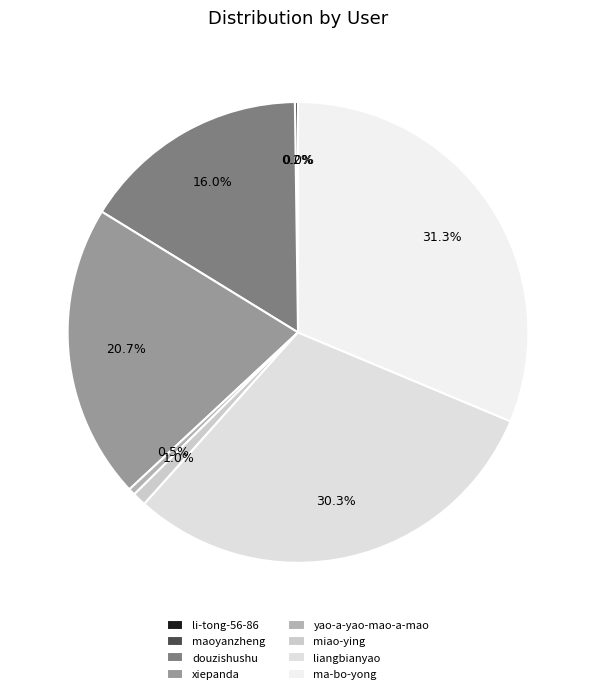

Count the number of slices in the pie.

8